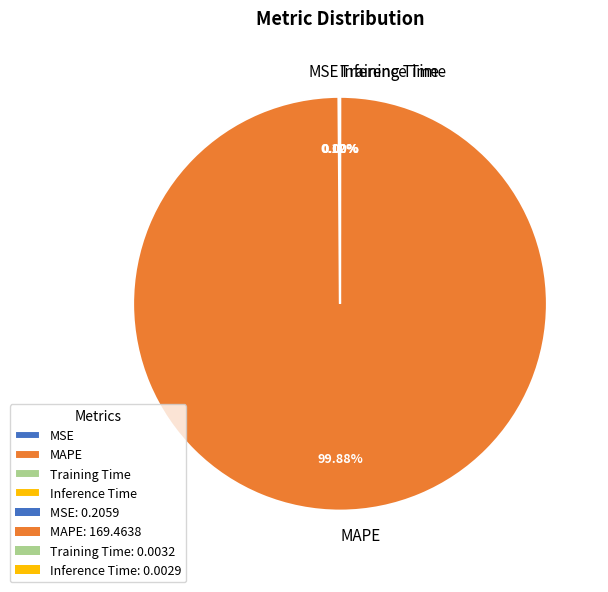

Which category has the biggest portion of the pie?

MAPE